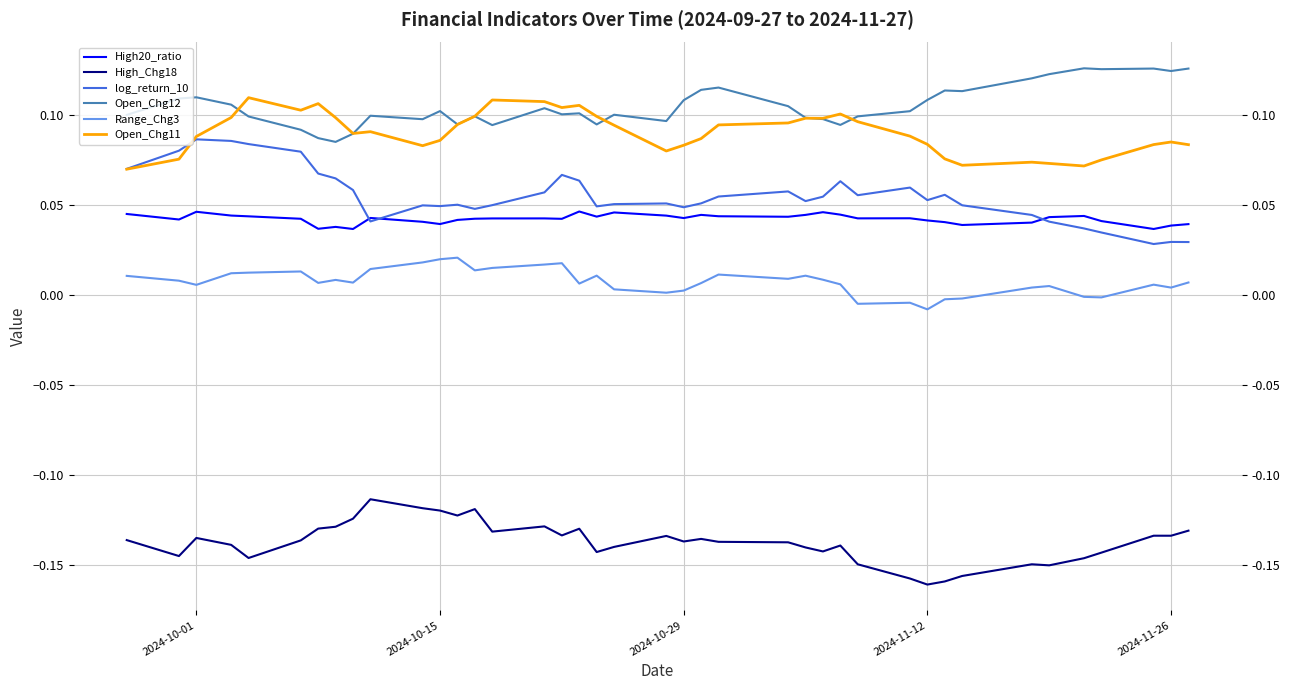

True or false: Open_Chg11 has a value of 0.1 at 9.

False